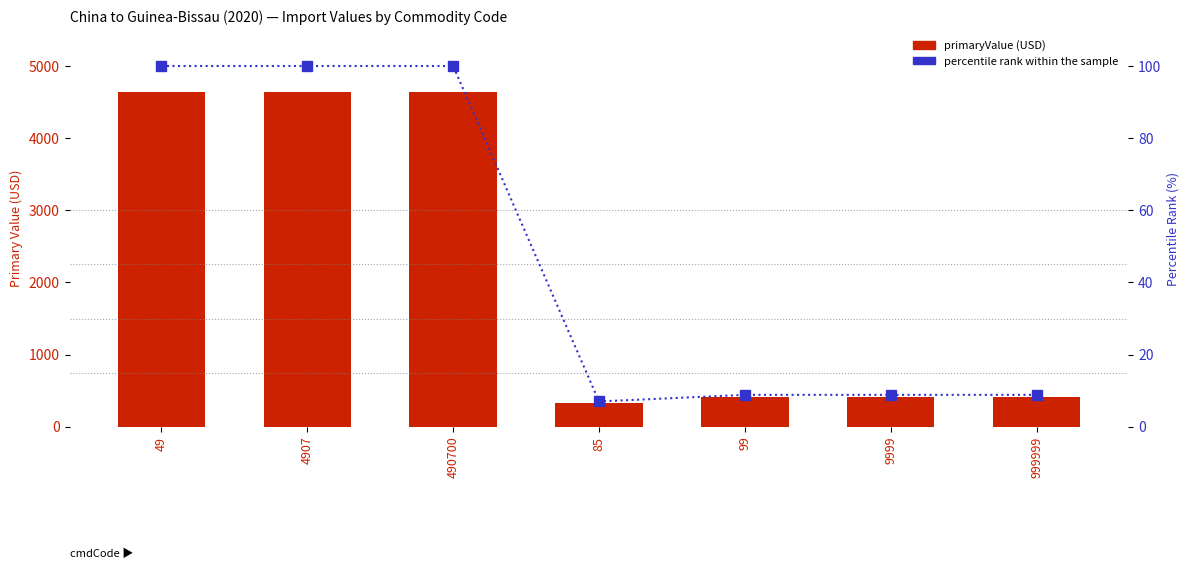

What is the greatest value displayed?

4644.0